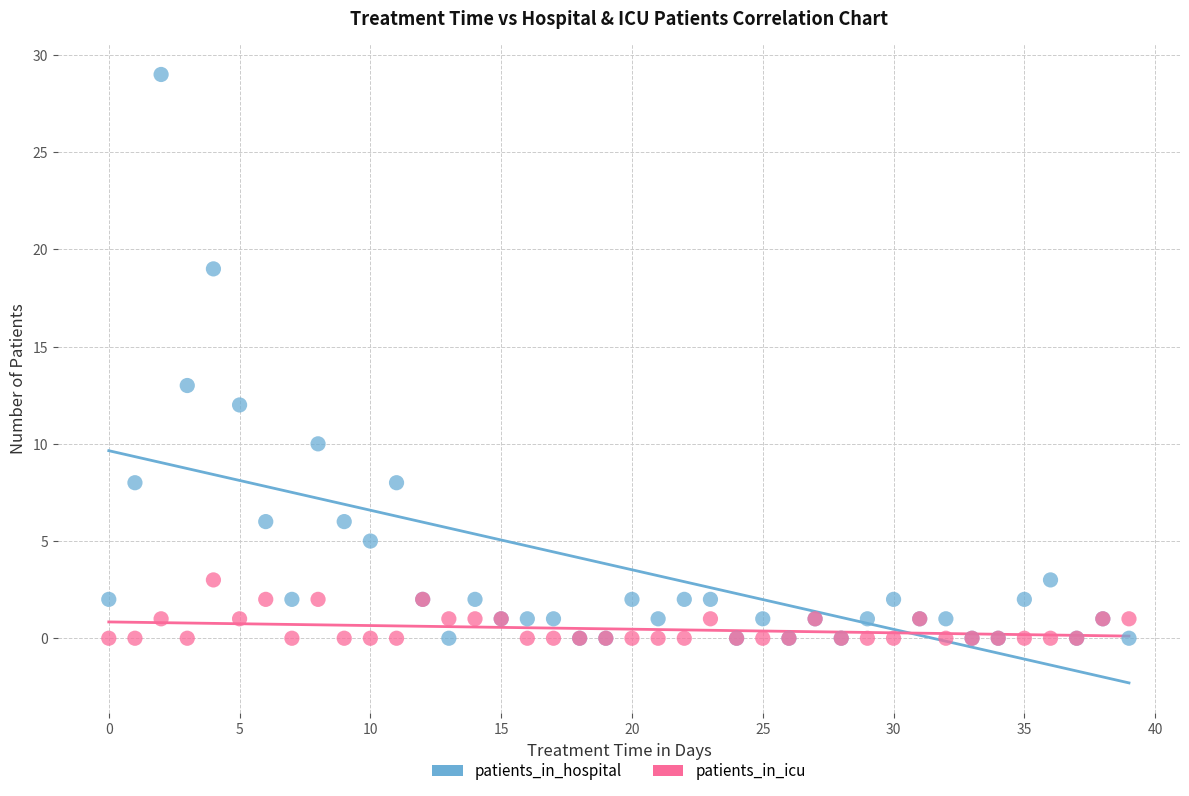

Across all series, what Y value is closest to 14?

13